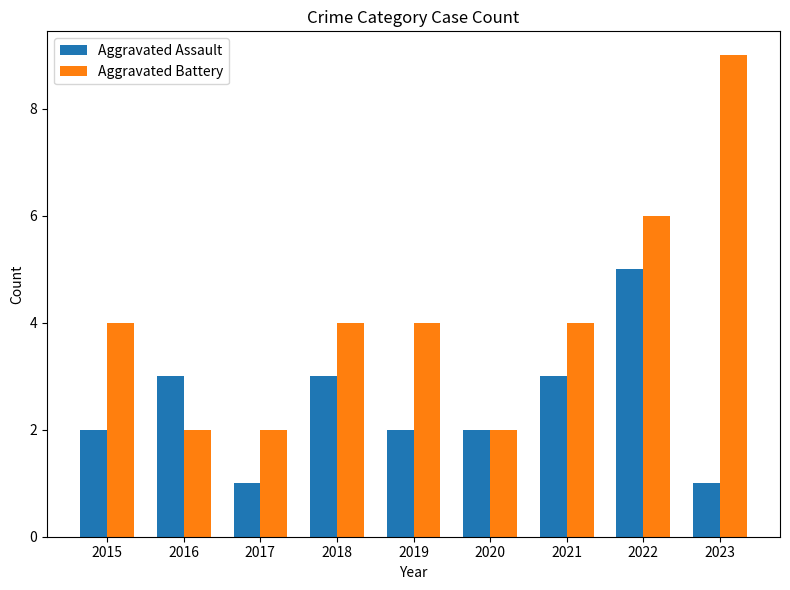

What value does the Aggravated Assault series have at 2018?

3